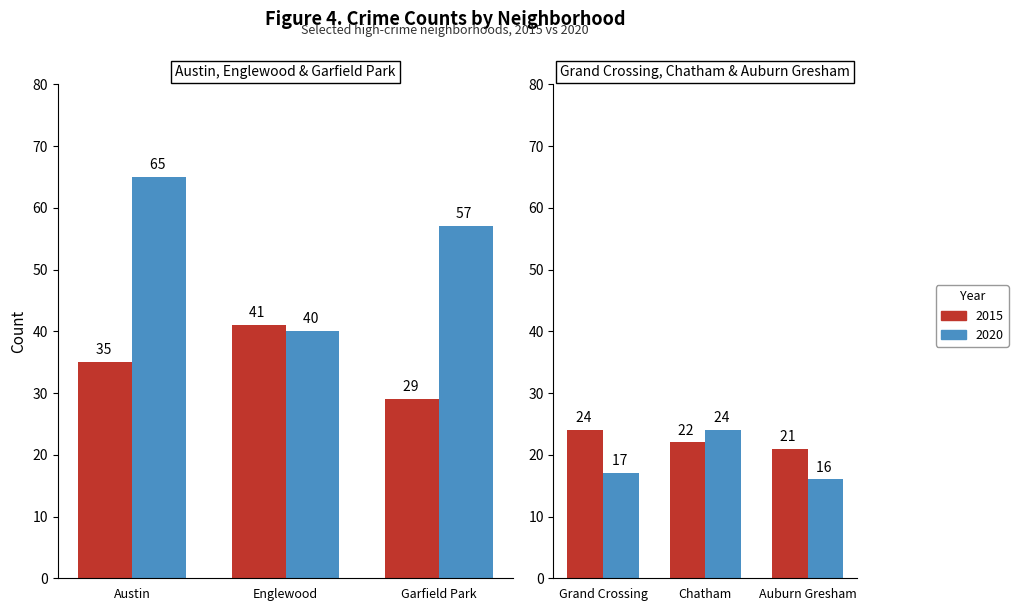

The 2020 series shows 57 at Garfield Park. True or false?

True